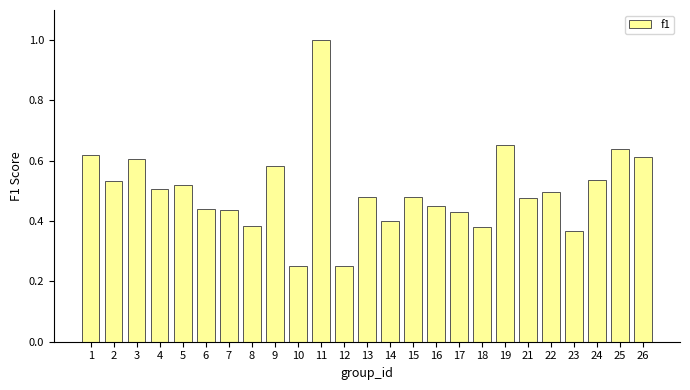

What is the difference between the maximum and minimum values?

0.8